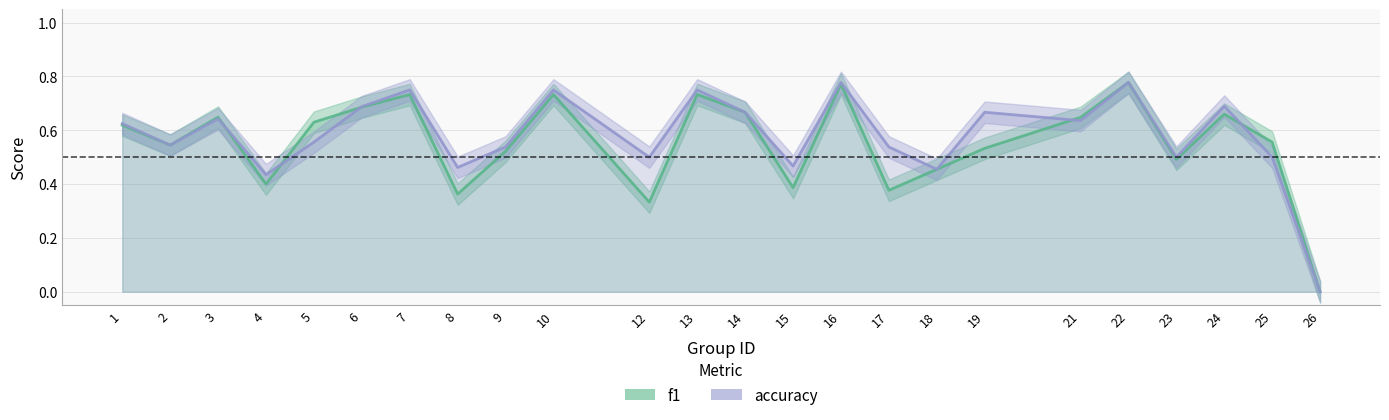

Between which two adjacent categories do f1 and accuracy first intersect?

3 and 4